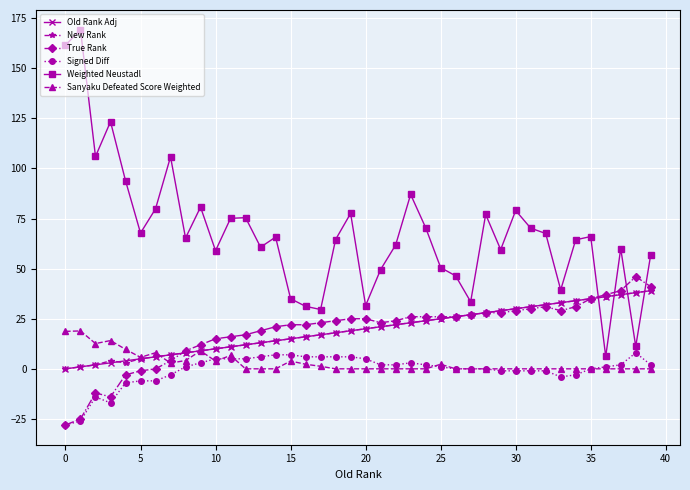

Which series has the largest range (max minus min)?

Weighted Neustadl